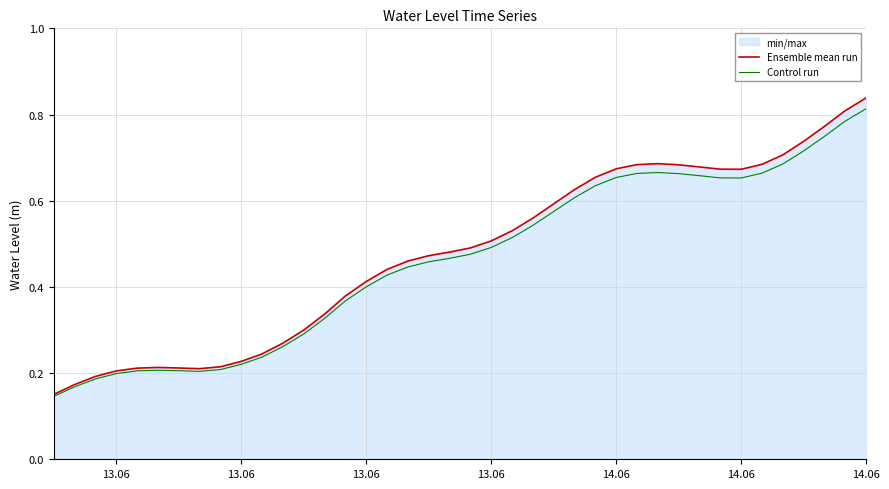

True or false: Control run has more than 0 points higher than both neighbors.

True